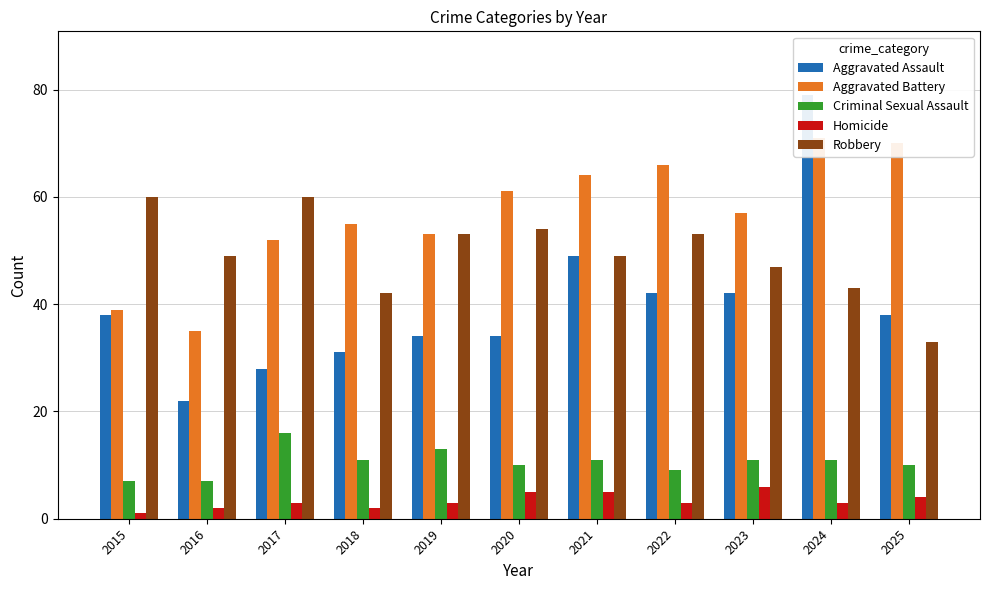

What are all the series names shown in the legend?

Aggravated Assault, Aggravated Battery, Criminal Sexual Assault, Homicide, Robbery